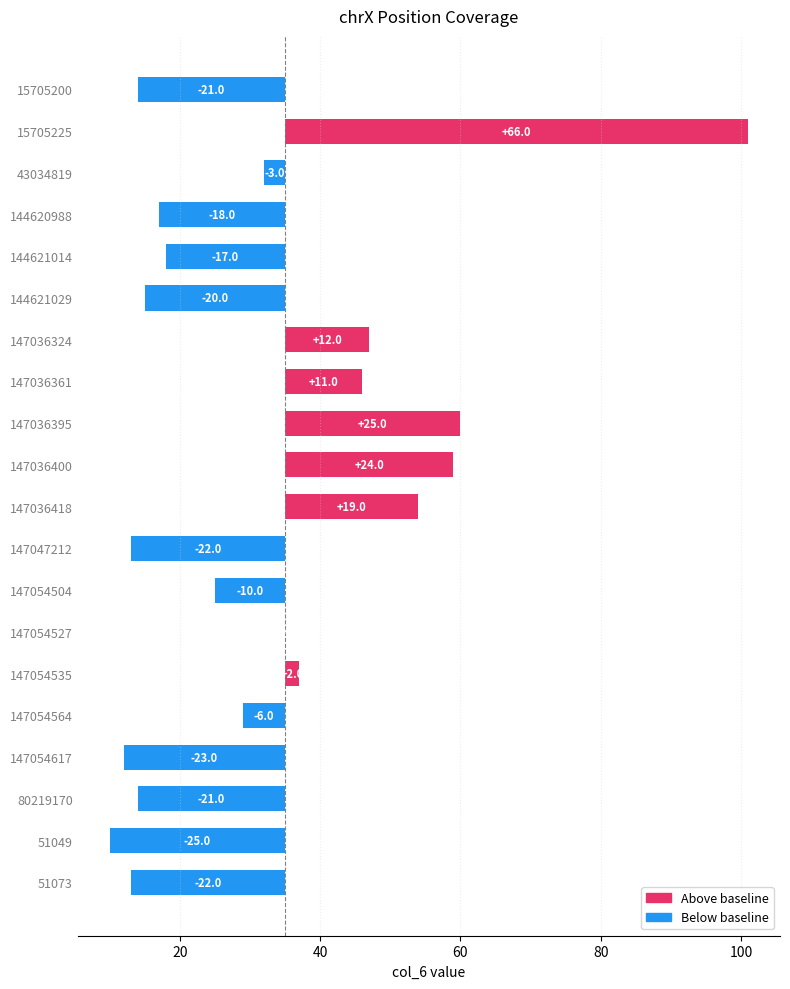

How many values are above zero?

7